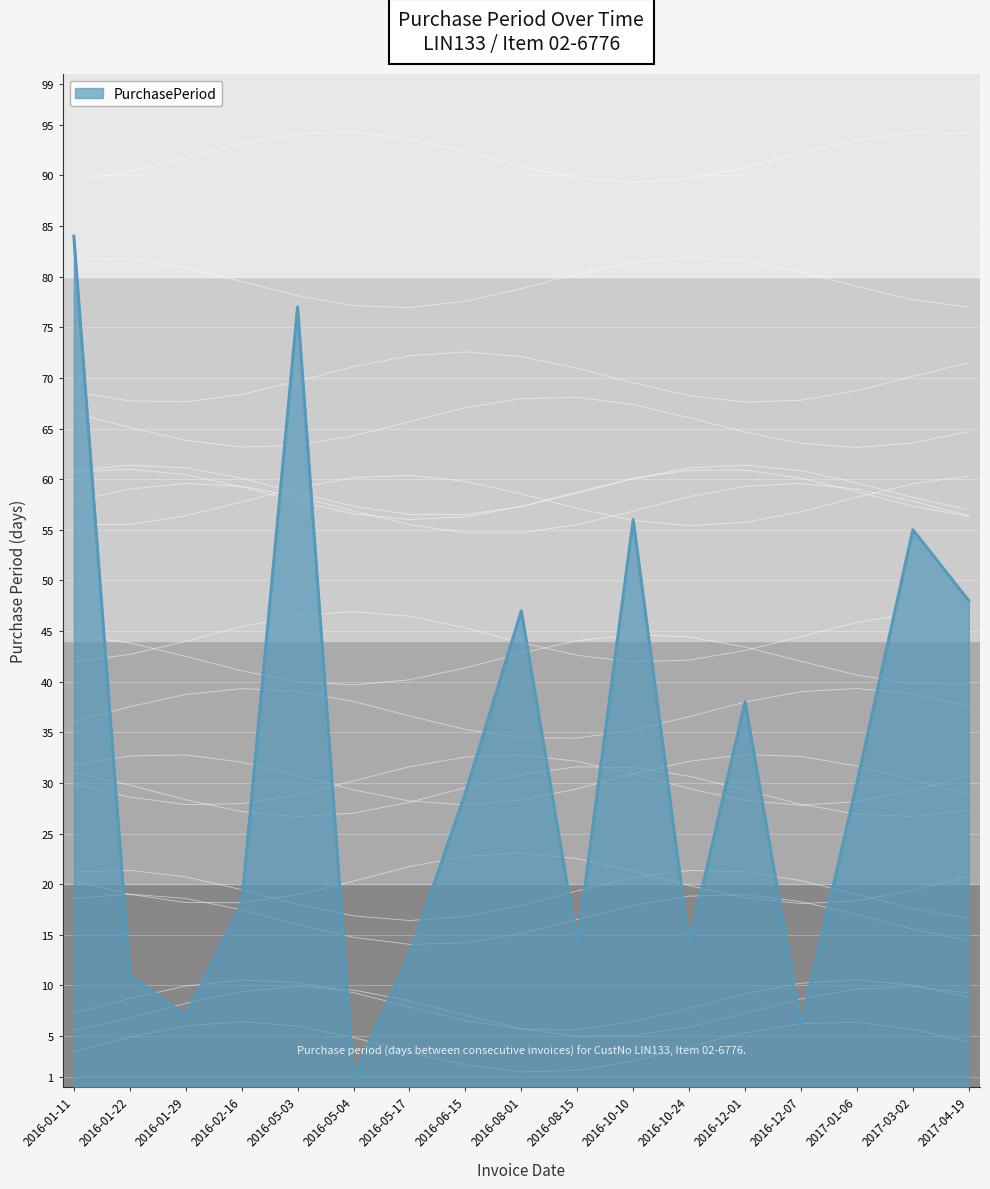

Count the number of data series in this chart.

1